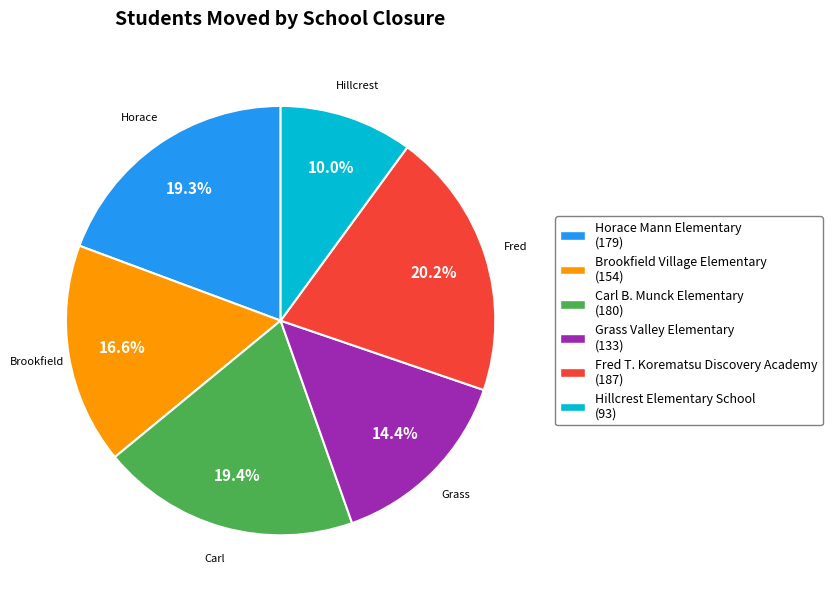

Combined, what portion of the pie is Fred T. Korematsu Discovery Academy and Grass Valley Elementary?

34.6%